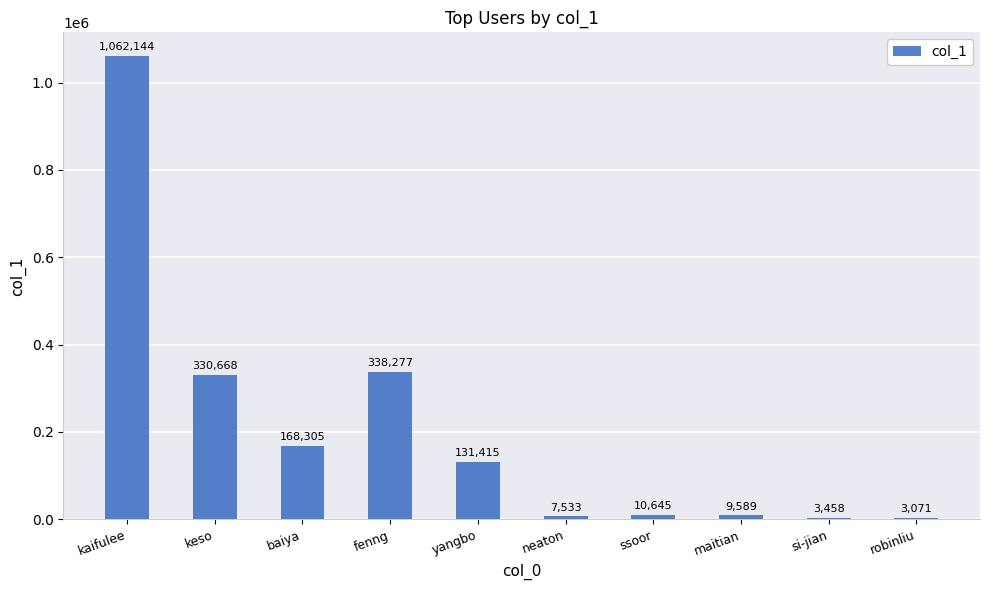

Reading left to right, what are all the values shown in this chart?

kaifulee=1062144	keso=330668	baiya=168305	fenng=338277	yangbo=131415	neaton=7533	ssoor=10645	maitian=9589	si-jian=3458	robinliu=3071